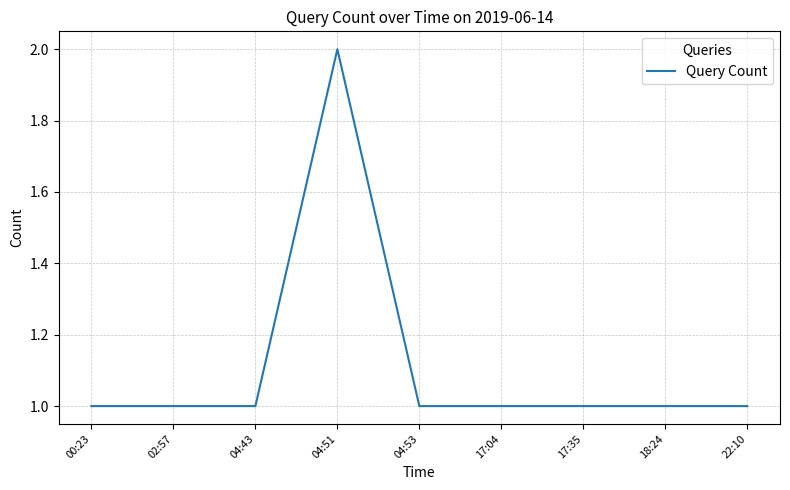

Reading left to right, transcribe all the data shown in this chart.

1	1	1	2	1	1	1	1	1